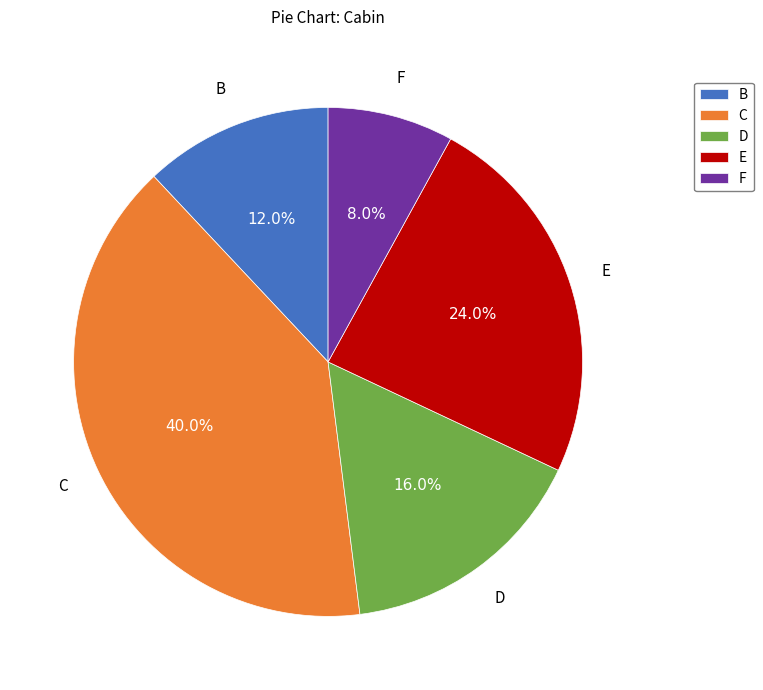

How much of the chart is everything except E?

76.0%